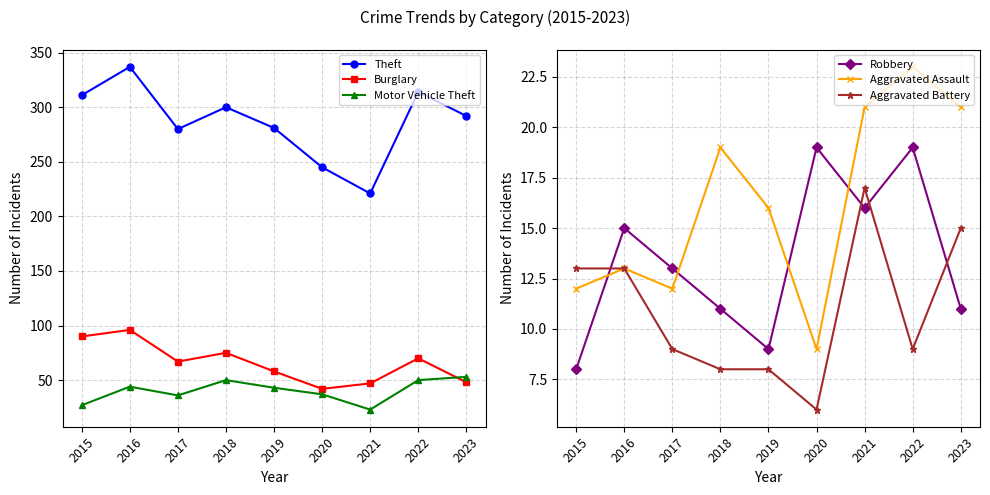

True or false: Motor Vehicle Theft has a value of 37 at 2020.

True